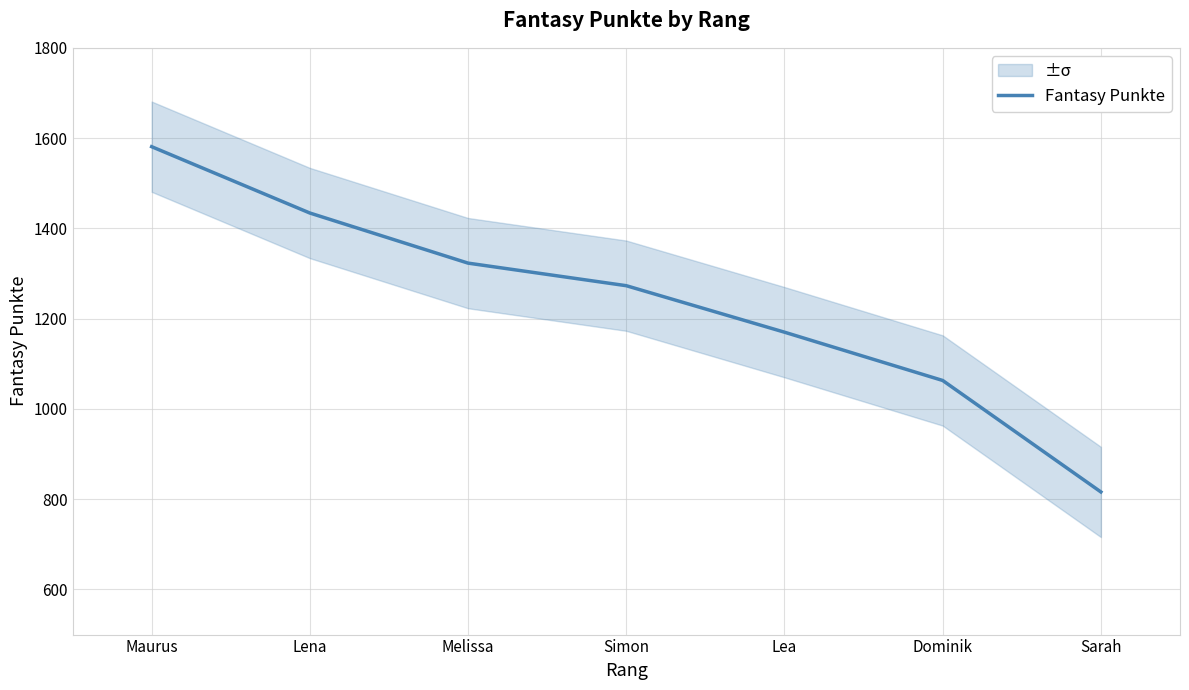

What is the difference between the maximum and minimum values?

765